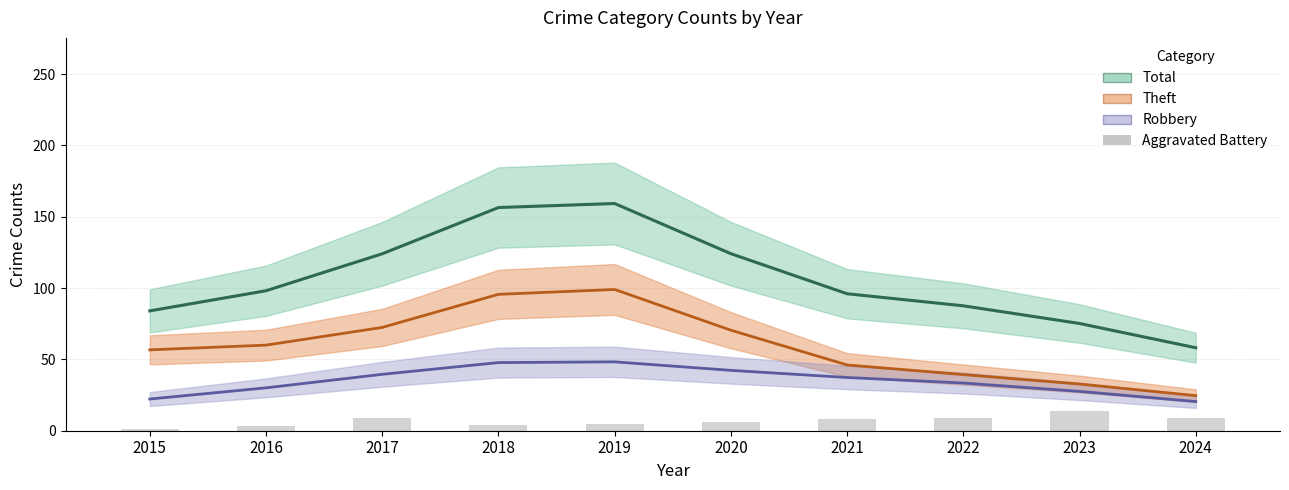

What is the value of the Theft bar at the 6th from the left?

70.5